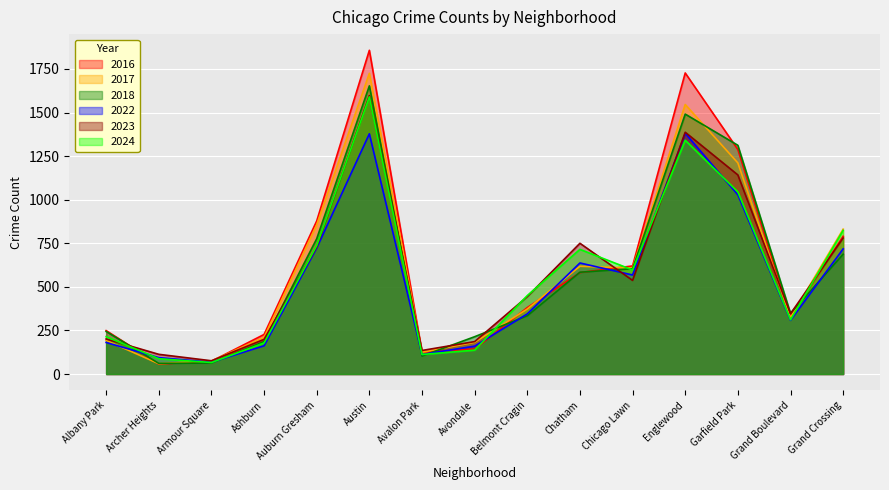

The value of 2016 at Armour Square is 73. True or false?

True